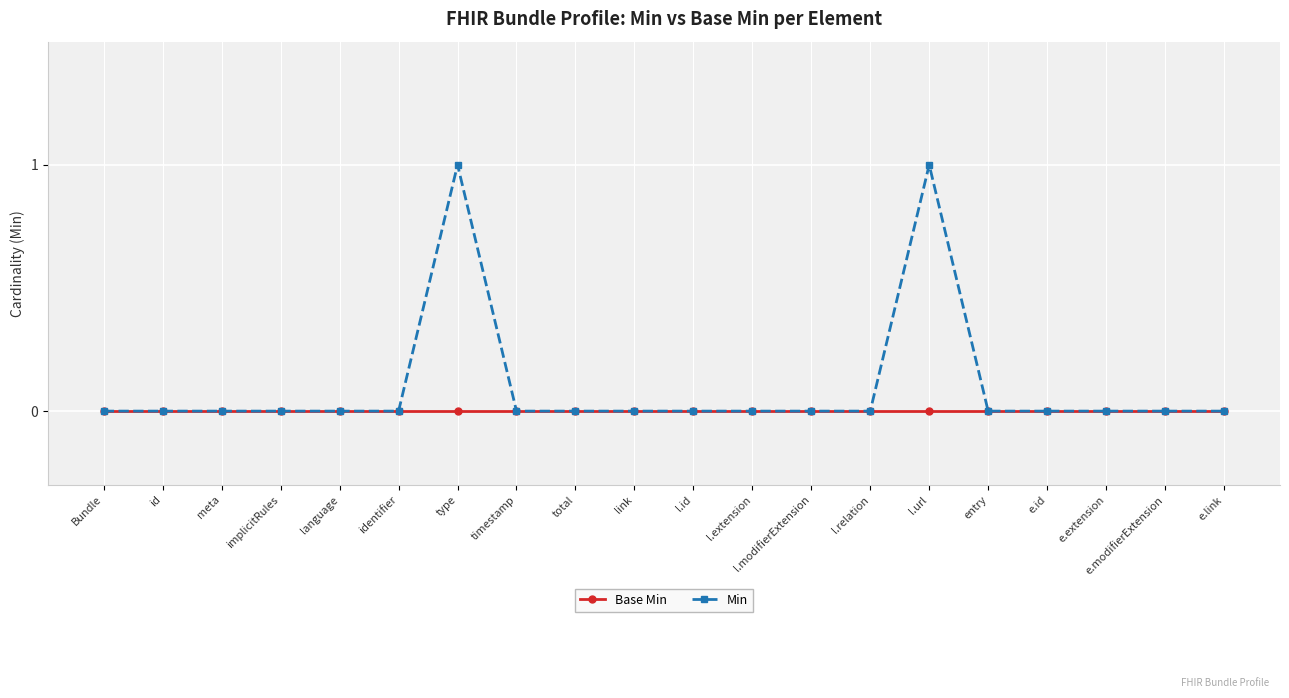

How many data points does each series have?

20